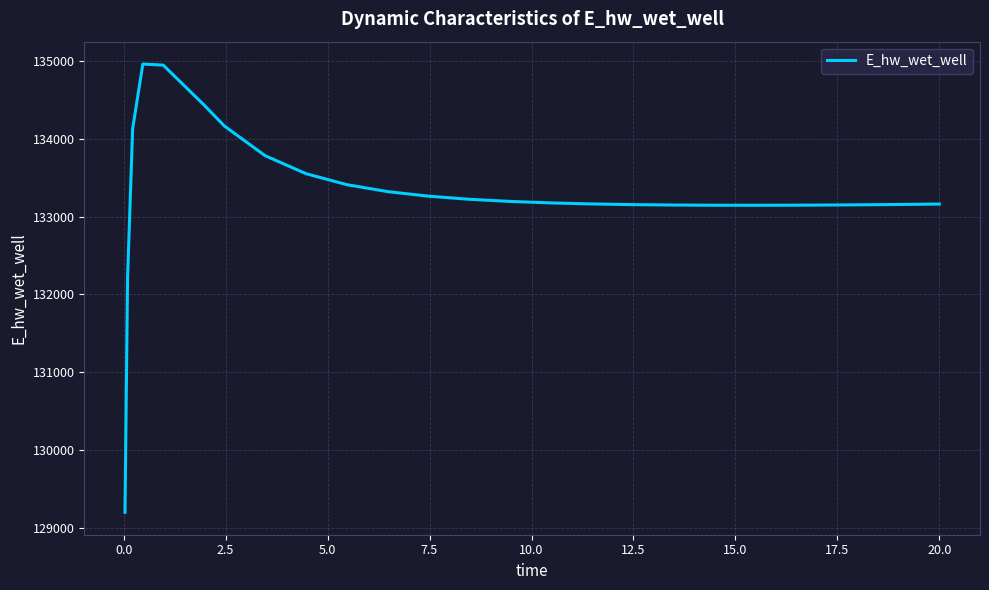

Count the number of data series in this chart.

1